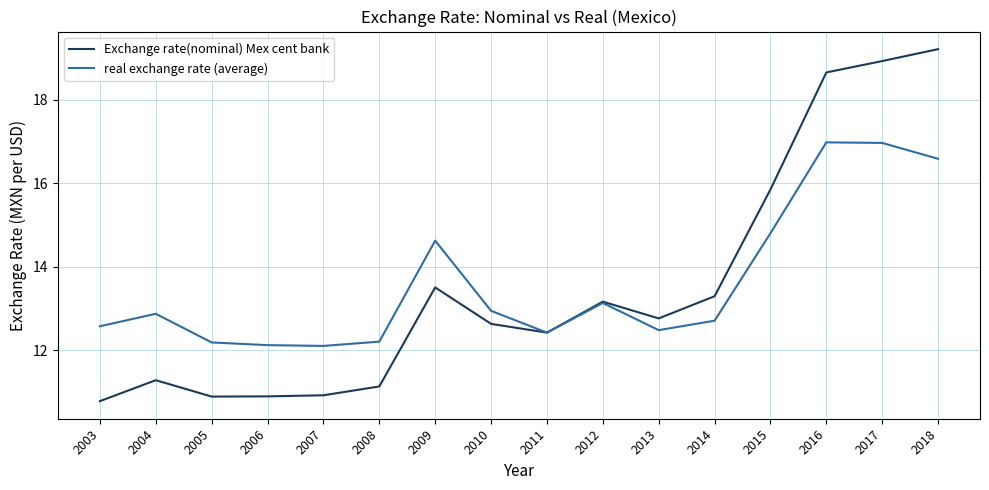

What is the maximum value for Exchange rate(nominal) Mex cent bank?

19.2